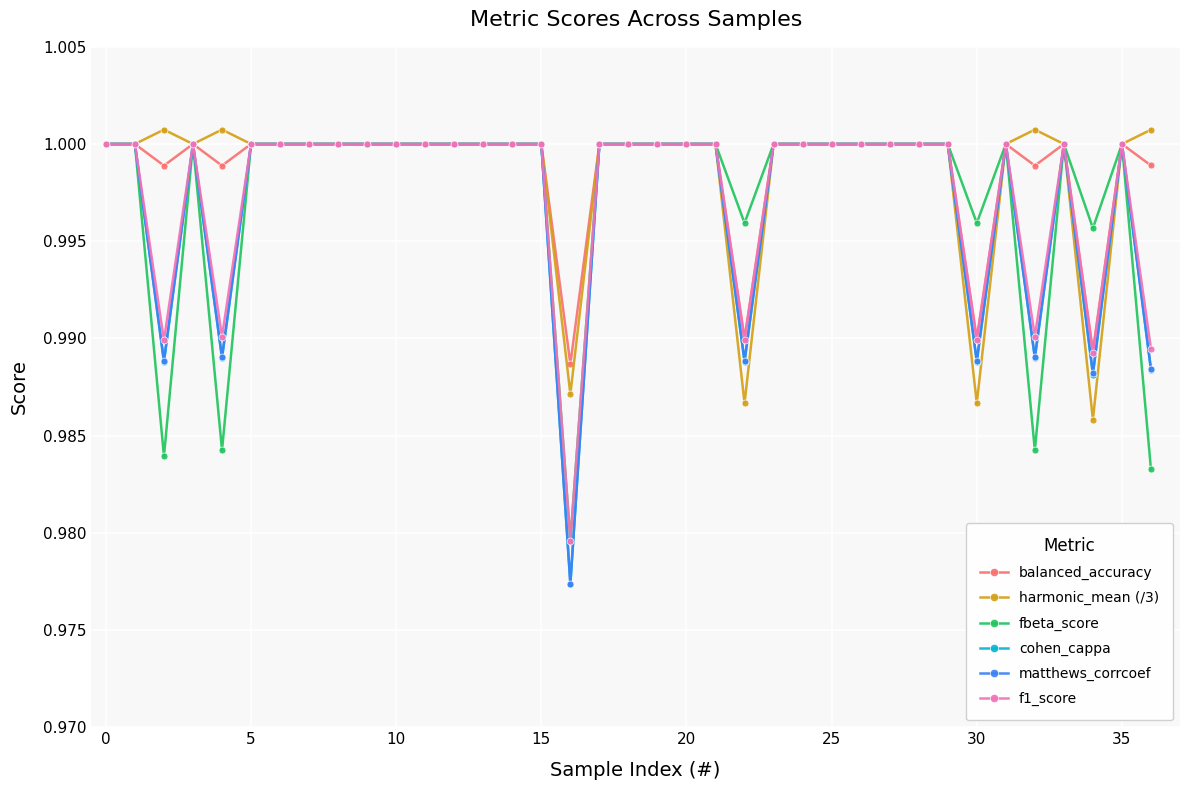

At how many categories does at least one series exceed 0?

37